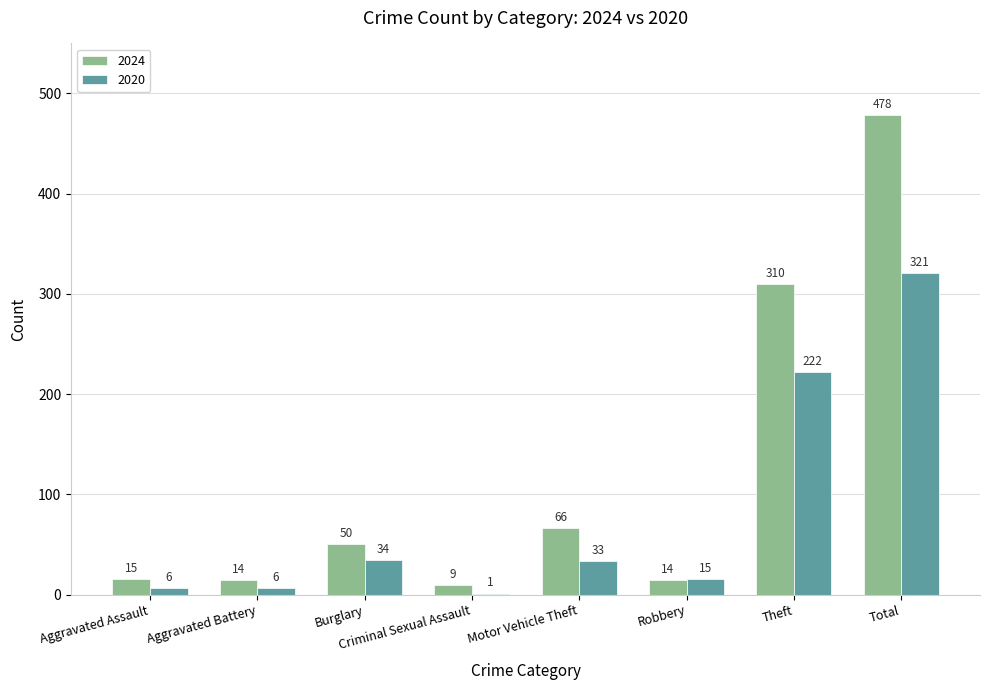

Which series has the largest total across all categories?

2024